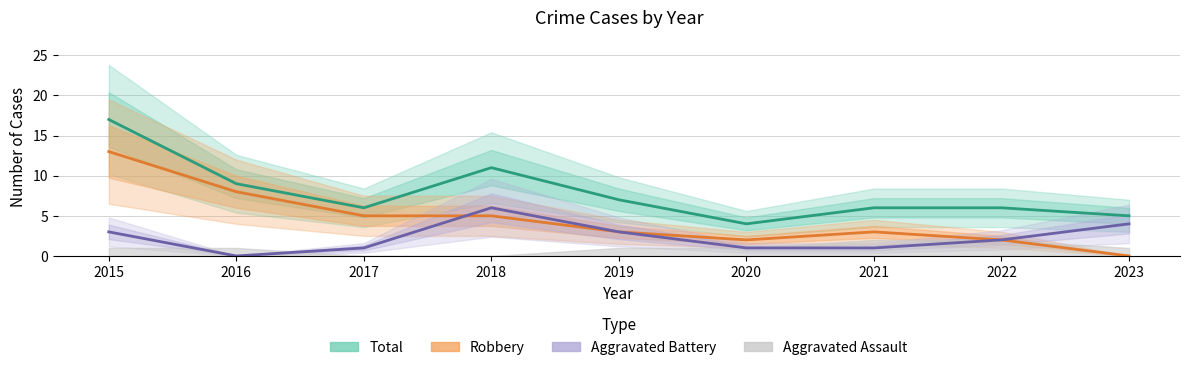

Count the Aggravated Battery values in the range 1 to 3.

6